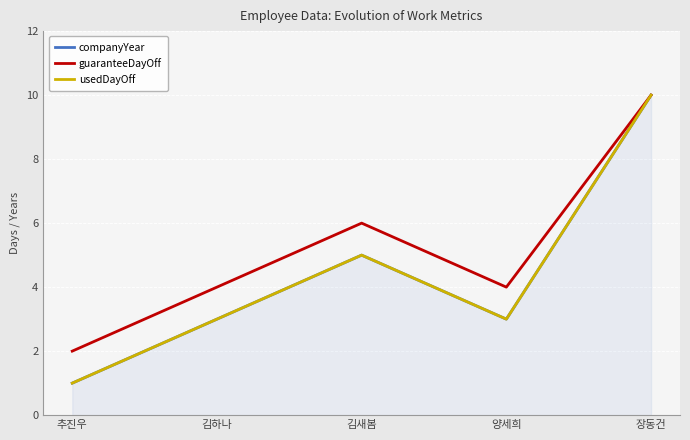

Reading left to right, what are all the values shown in this chart?

companyYear: 추진우=1	김하나=3	김새봄=5	양세희=3	장동건=10
guaranteeDayOff: 추진우=2	김하나=4	김새봄=6	양세희=4	장동건=10
usedDayOff: 추진우=1	김하나=3	김새봄=5	양세희=3	장동건=10